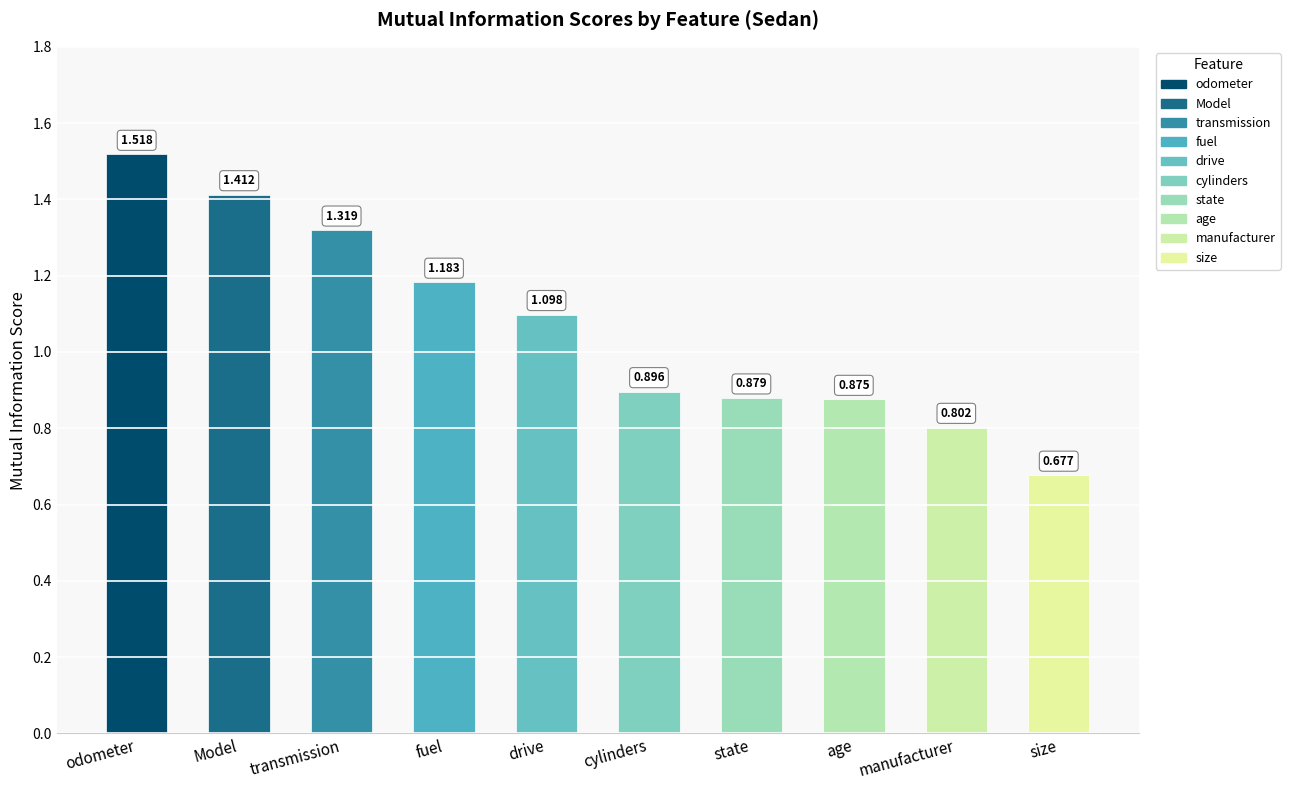

How many categories are shown in the chart?

10